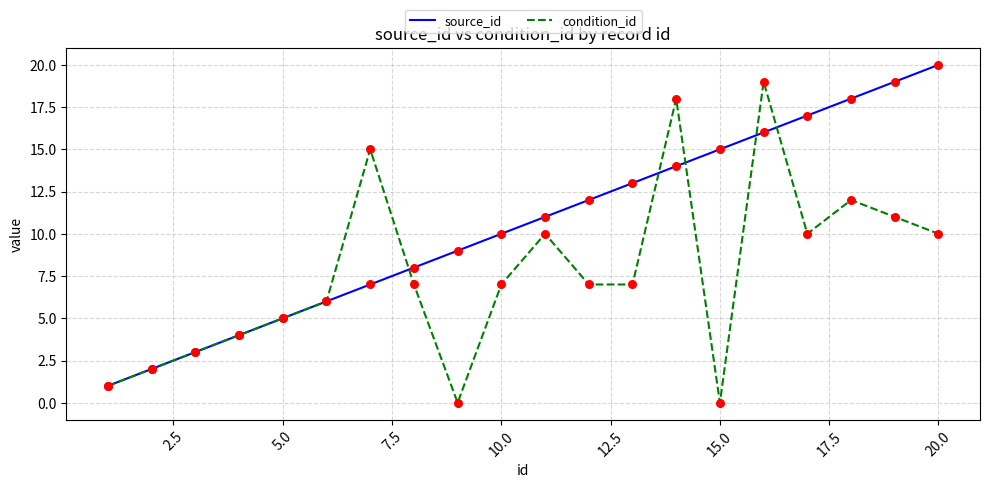

Which series has the largest total across all categories?

source_id